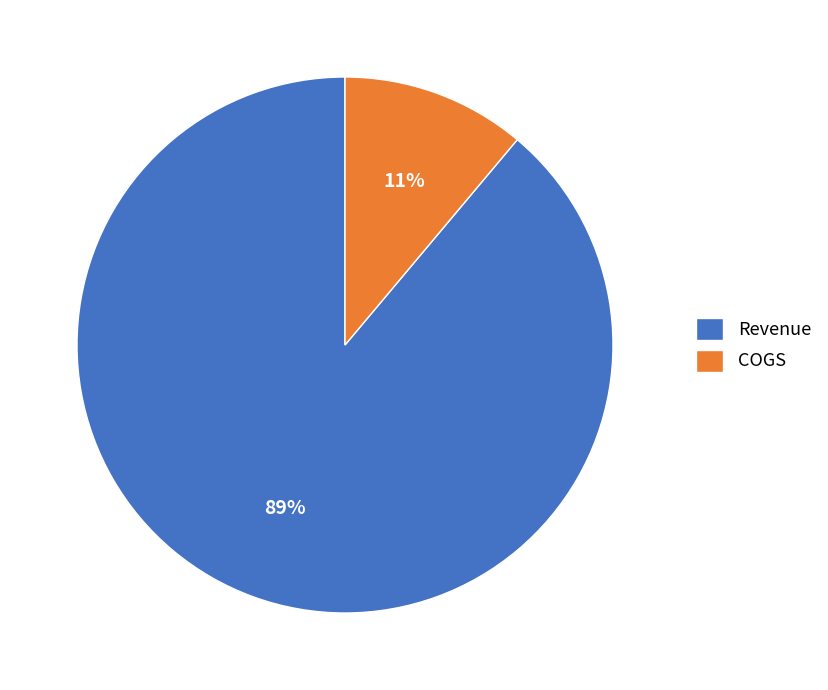

Combined, do COGS and Revenue account for over 50%?

Yes